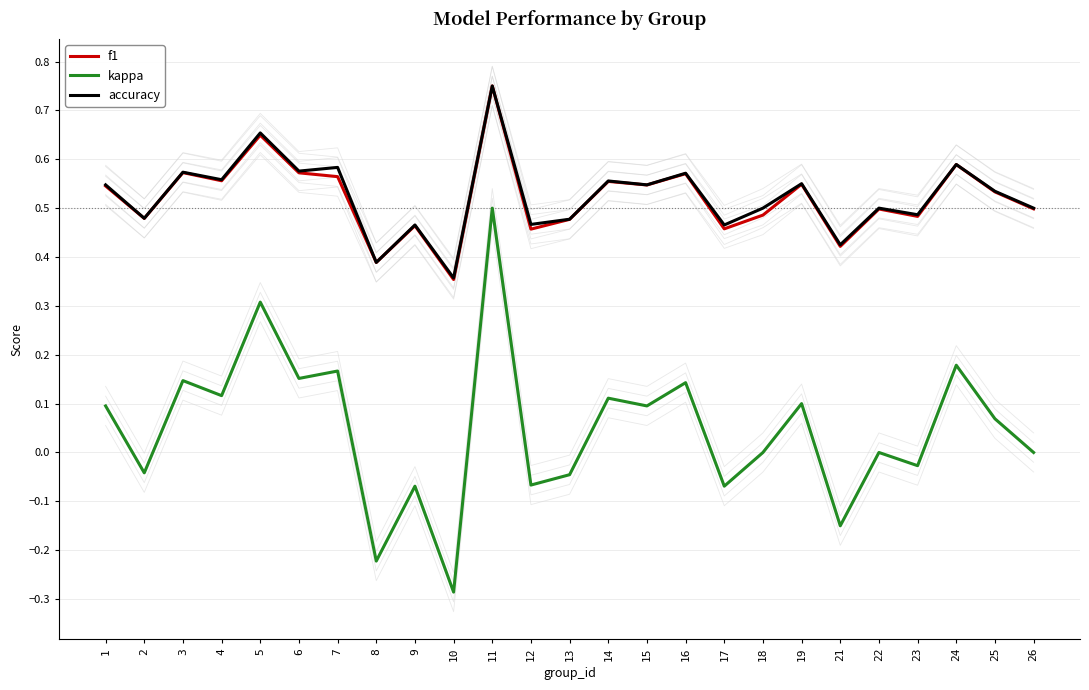

What is the lowest value of the accuracy series?

0.4